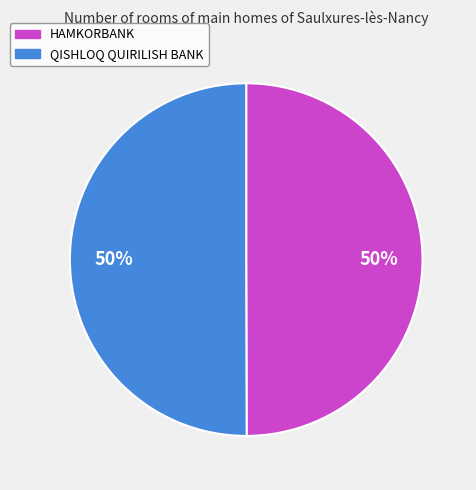

The QISHLOQ QUIRILISH BANK slice represents 50% of the pie. True or false?

True